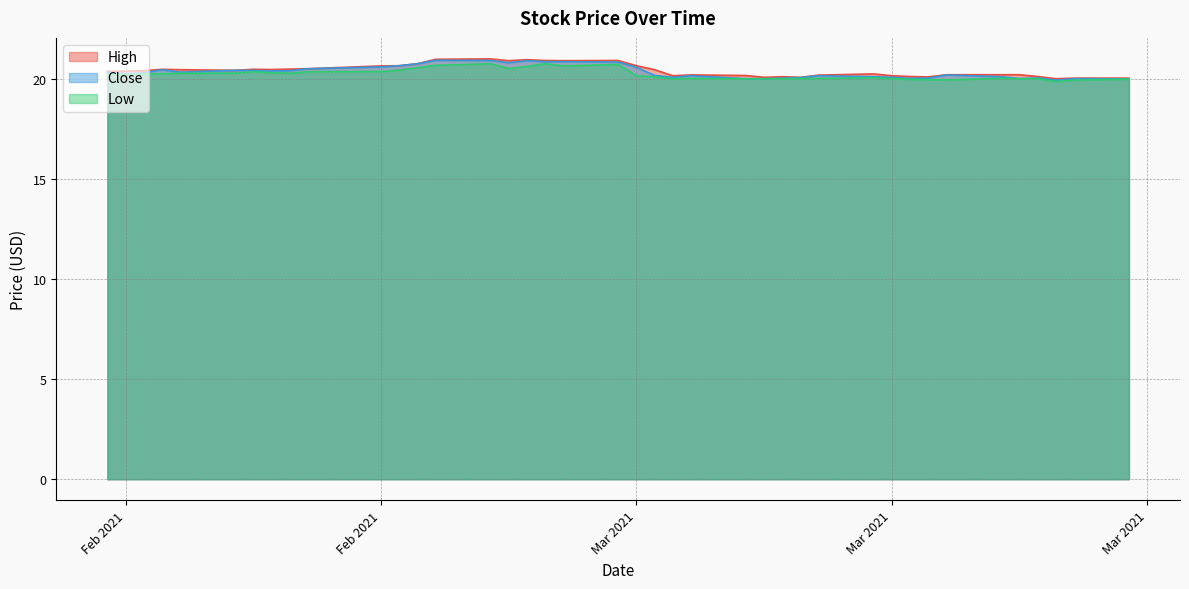

What is the label of the 3rd point from the left?

2021-02-03